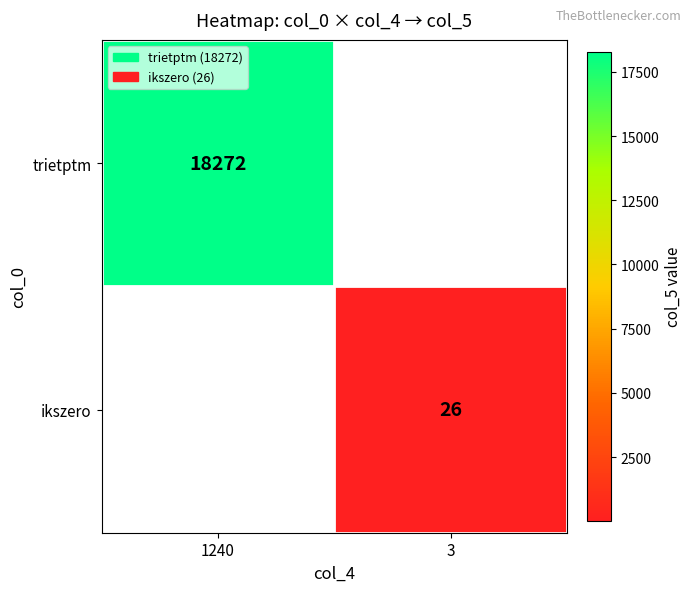

The ikszero series shows 26 at 3. True or false?

True